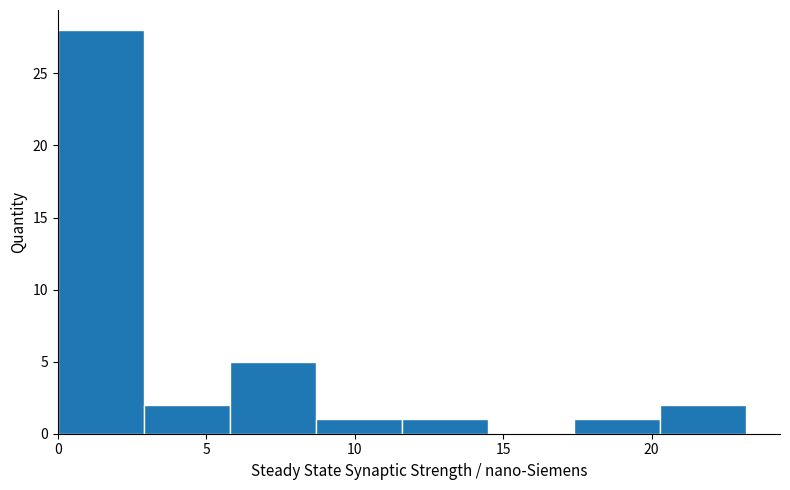

Reading left to right, list every bar in this chart as the range it spans on the x-axis followed by its height. Neither the bar edges nor the heights are printed on the chart, so give them approximately, as read against the axes.

0.0 to 3.0: 28
3.0 to 6.0: 2
6.0 to 8.5: 5
8.5 to 11.5: 1
11.5 to 14.5: 1
14.5 to 17.5: 0
17.5 to 20.5: 1
20.5 to 23.0: 2